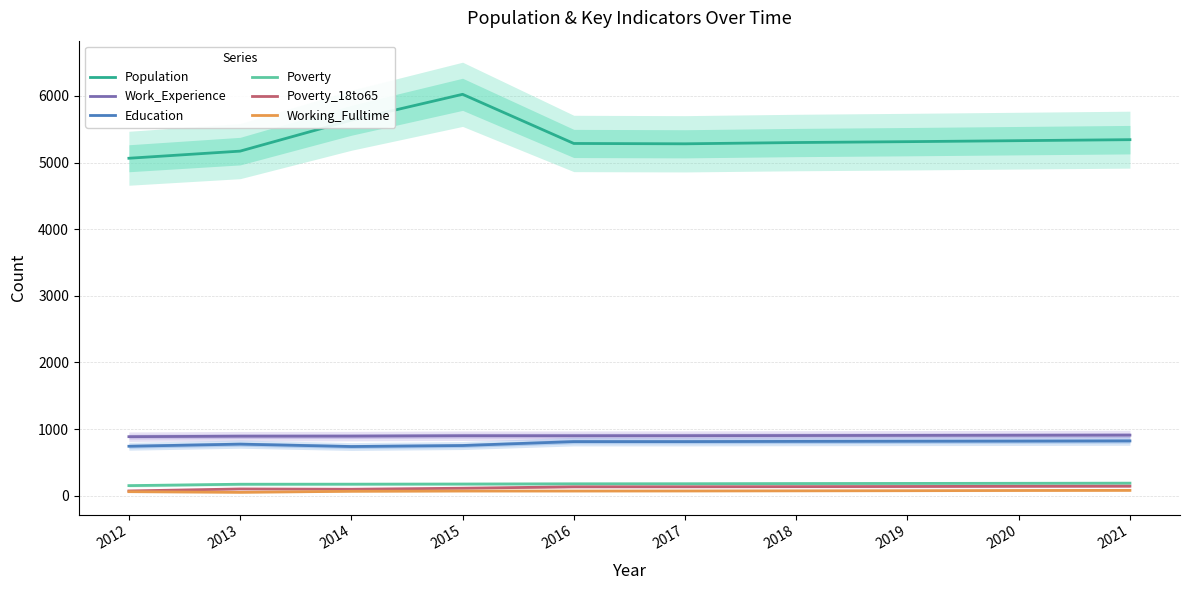

Reading left to right, what are all the values shown in this chart?

Population: 2012=5065	2013=5172	2014=5636	2015=6025	2016=5287	2017=5282	2018=5301	2019=5314	2020=5329	2021=5344
Work_Experience: 2012=885	2013=892	2014=893	2015=899	2016=899	2017=900	2018=902	2019=904	2020=906	2021=908
Education: 2012=741	2013=773	2014=737	2015=752	2016=811	2017=811	2018=814	2019=816	2020=818	2021=821
Poverty: 2012=150	2013=171	2014=172	2015=174	2016=177	2017=178	2018=181	2019=183	2020=185	2021=187
Poverty_18to65: 2012=70	2013=100	2014=96	2015=111	2016=132	2017=133	2018=135	2019=137	2020=140	2021=142
Working_Fulltime: 2012=59	2013=49	2014=65	2015=69	2016=69	2017=70	2018=72	2019=74	2020=77	2021=79